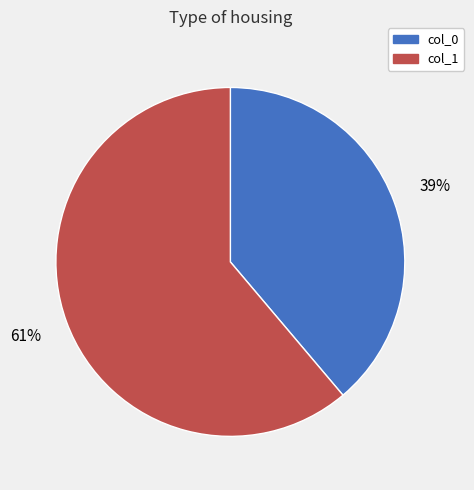

Which category has the biggest portion of the pie?

col_1